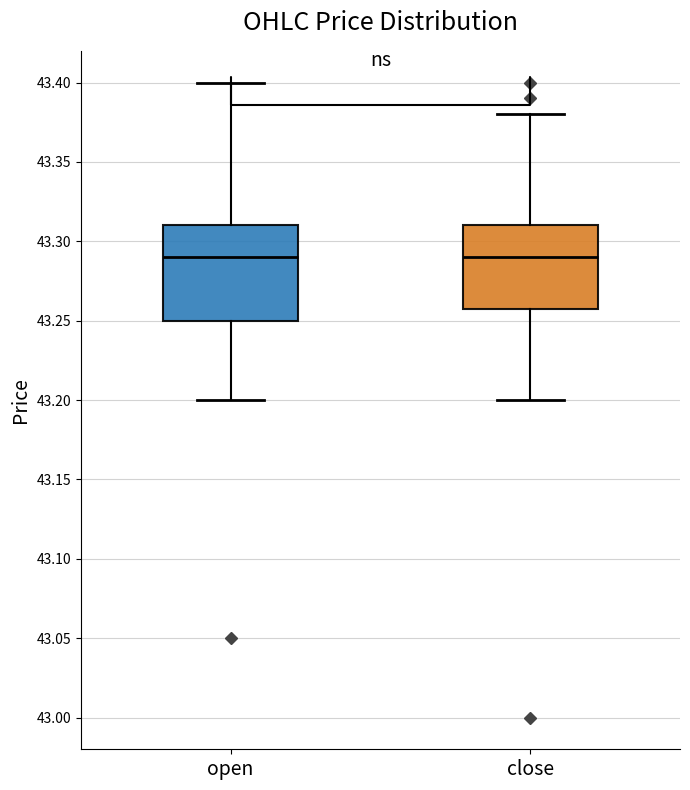

Comparing the boxes themselves (not the whiskers), which one is the tallest?

open